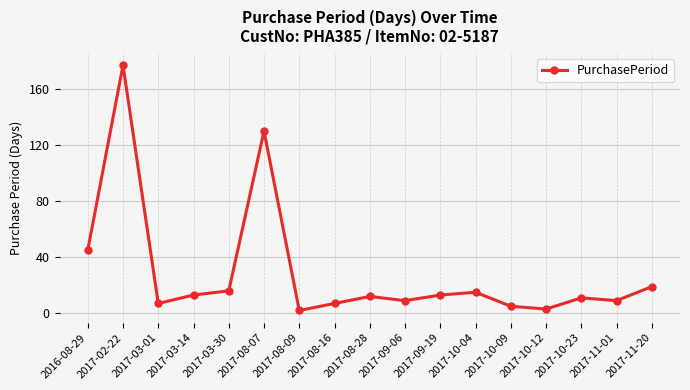

What is the minimum value shown in the chart?

2